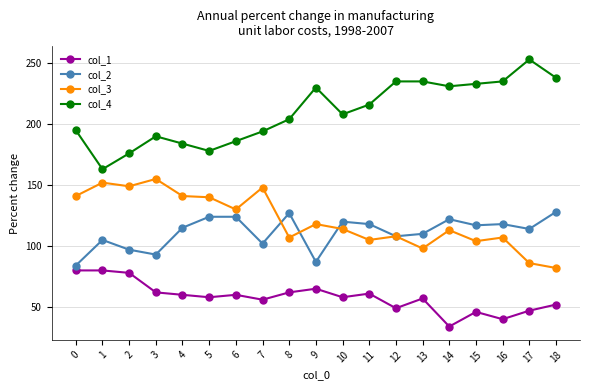

List the series in order of their peak value, highest first.

col_4, col_3, col_2, col_1